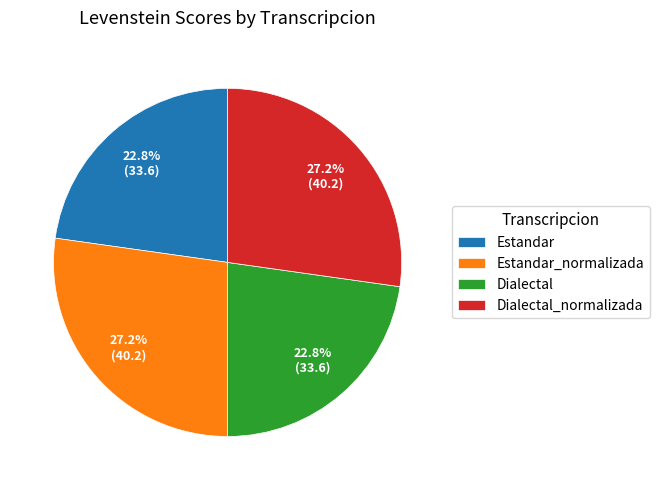

To the nearest percent, what portion does Estandar_normalizada represent?

27%